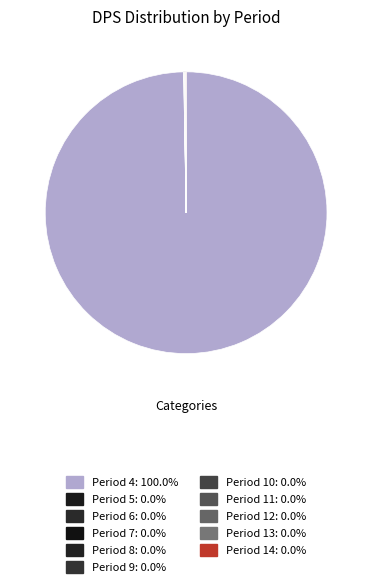

What is the smallest slice in the pie chart?

Period 5